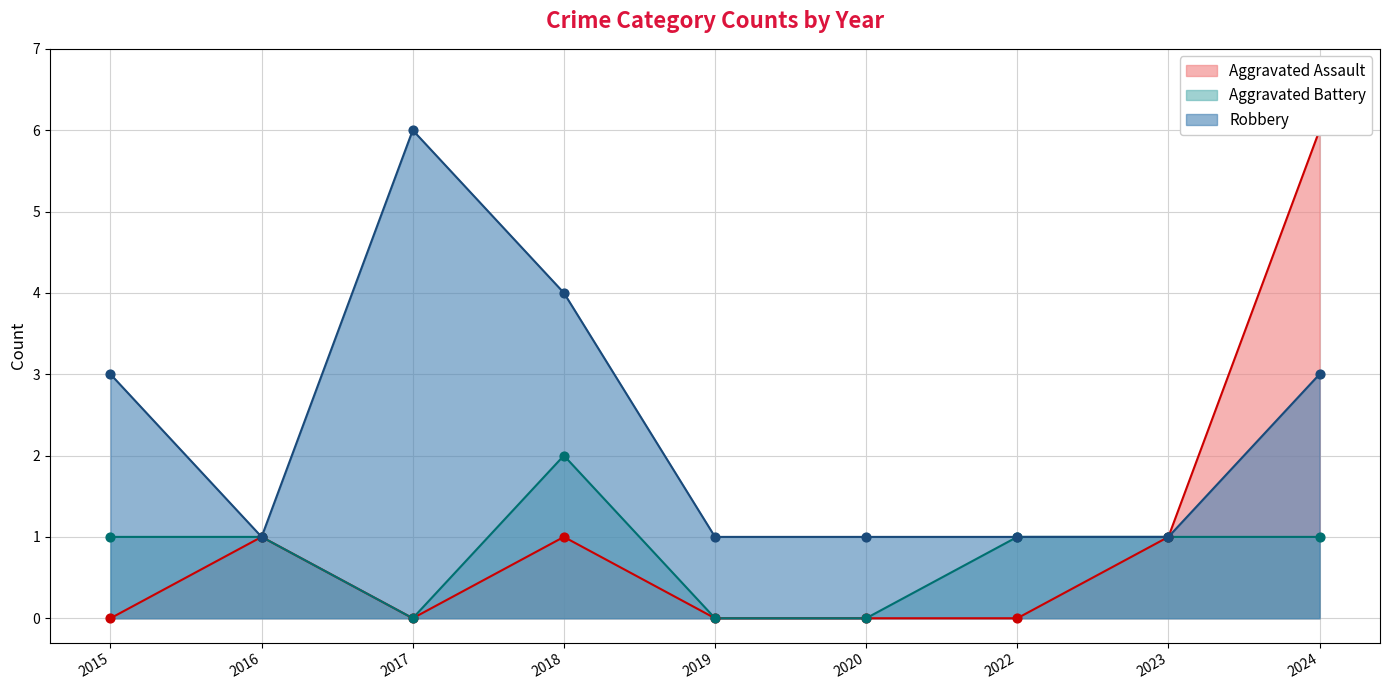

What is the total value across all series at 2020?

1